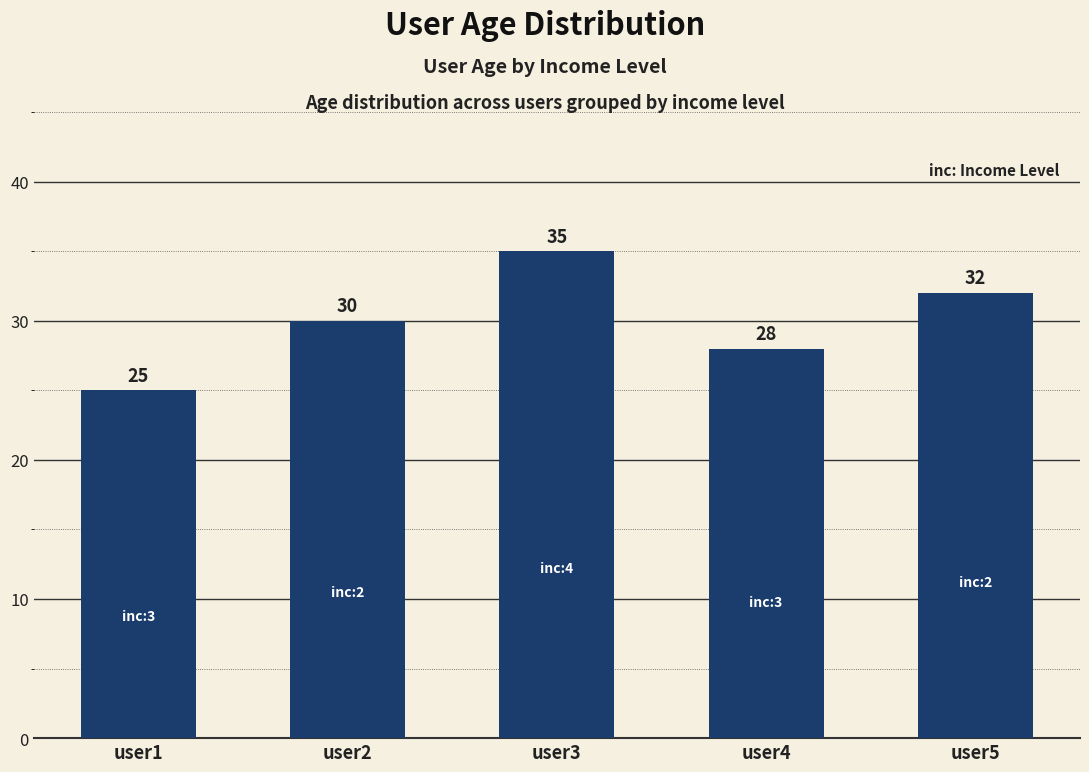

What is the maximum value shown in the chart?

35